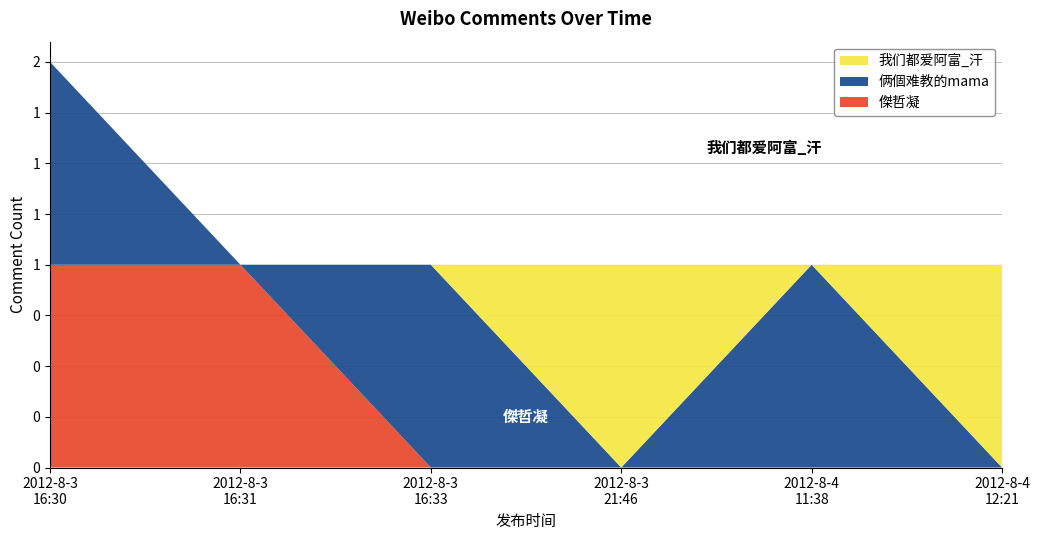

What are all the series names shown in the legend?

我们都爱阿富_汗, 俩個难教的mama, 傑哲凝